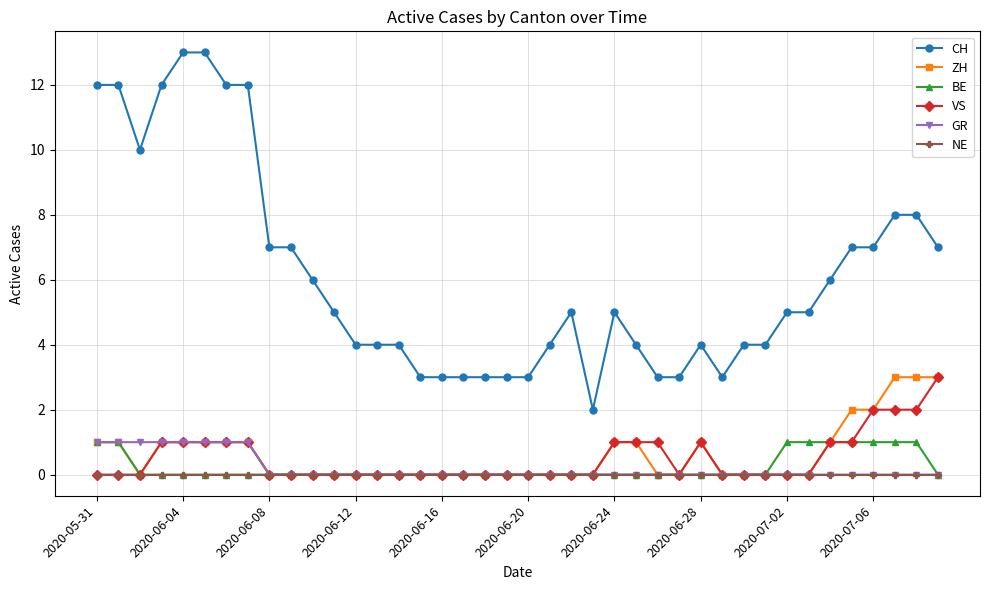

How many ZH values are between 0 and 1?

35